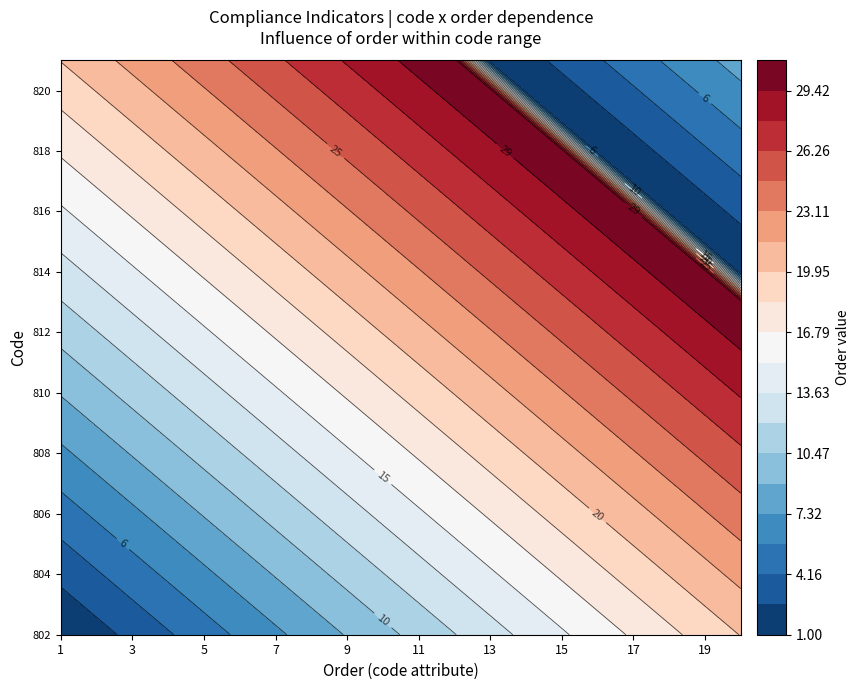

Which series has the largest total across all categories?

813